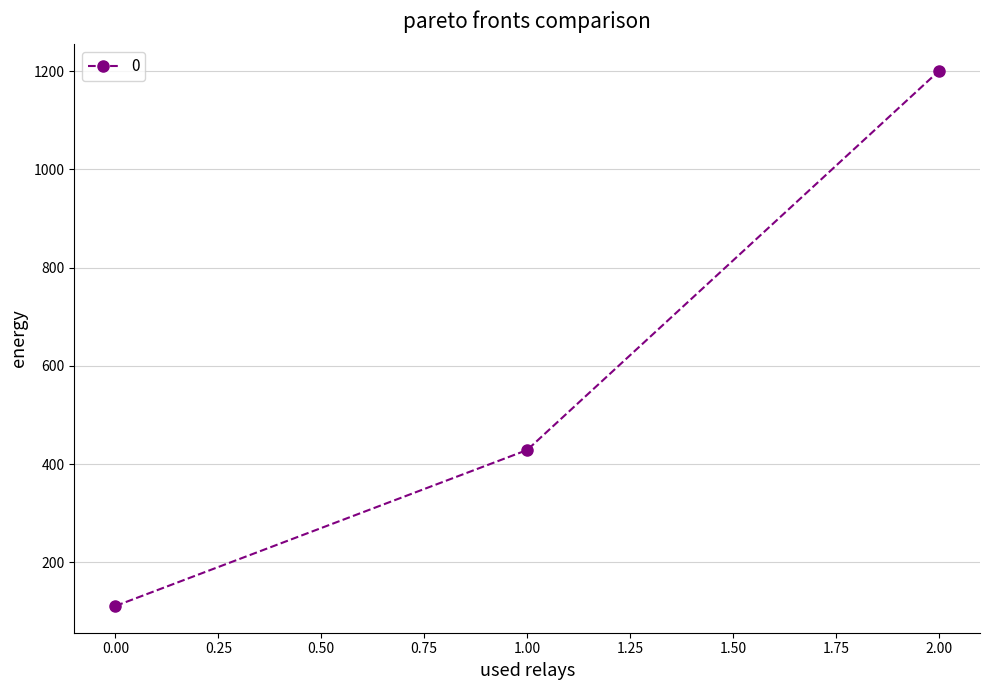

Rank the categories by value from highest to lowest.

2.00, 1.00, 0.00